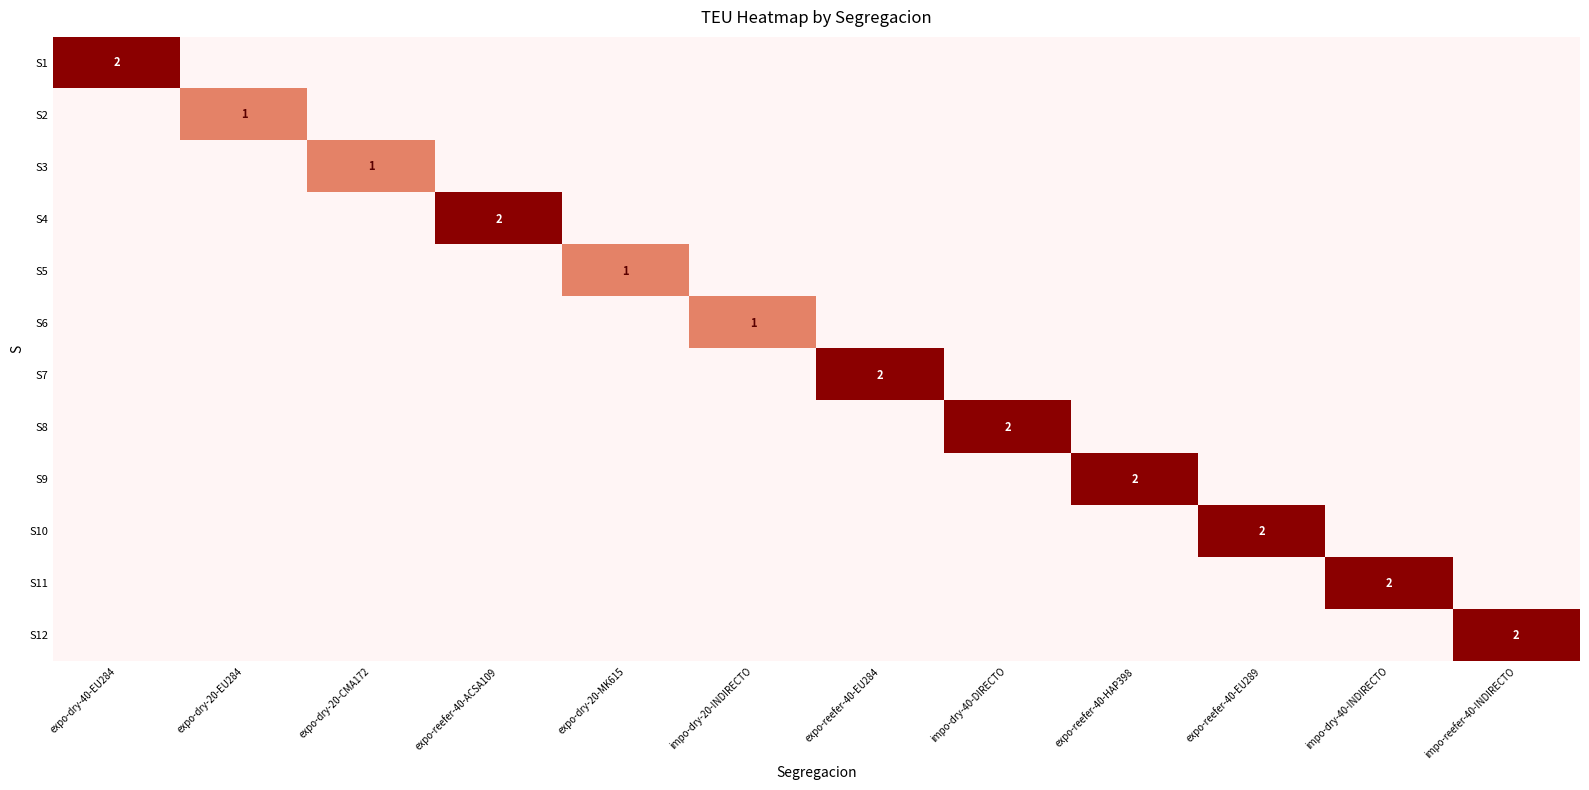

The S1 series shows 2 at expo-dry-40-EU284. True or false?

True